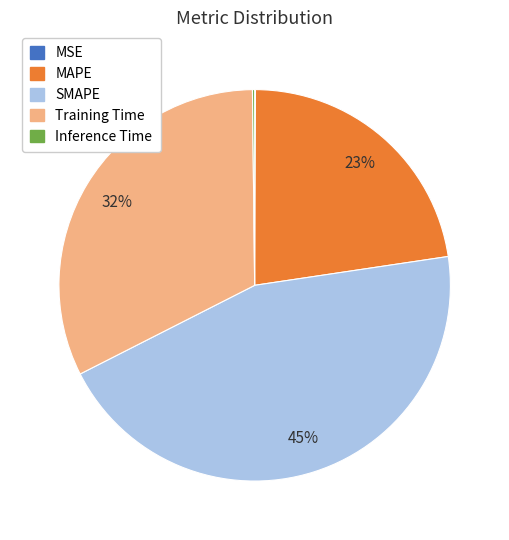

To the nearest percent, what portion does Training Time represent?

32%